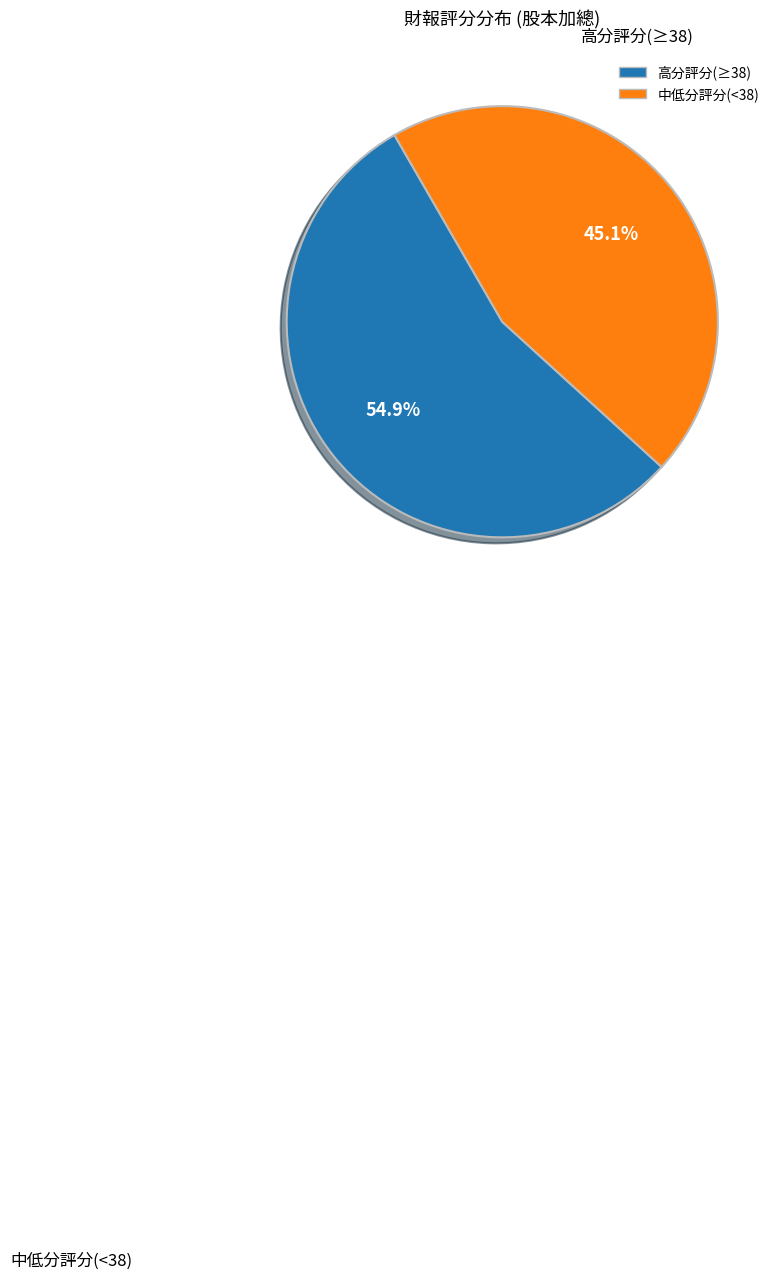

Is there any slice that represents more than half of the pie?

Yes